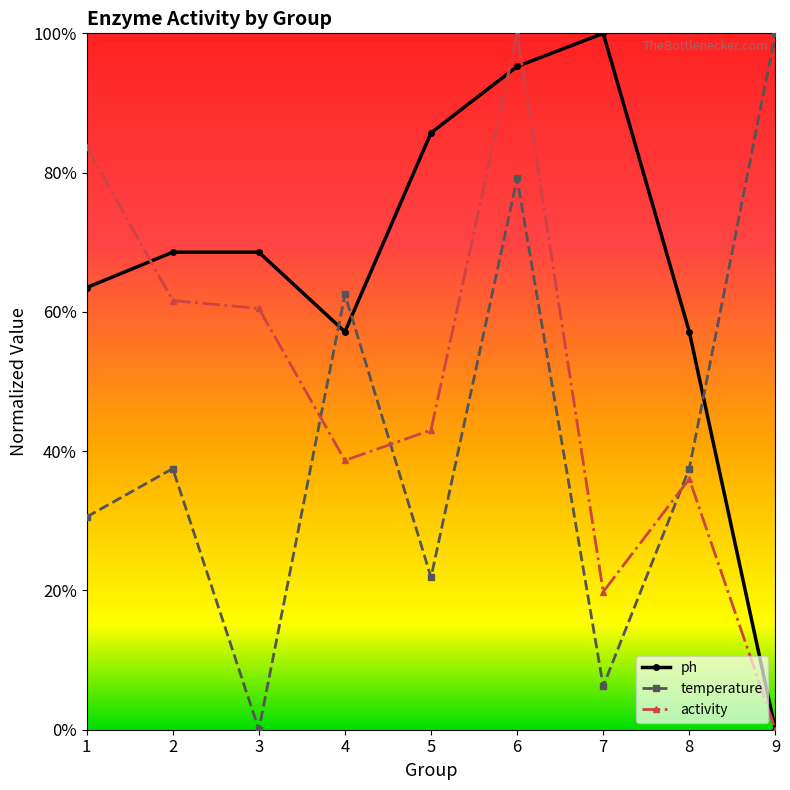

What is the sum of all activity values?

4.4